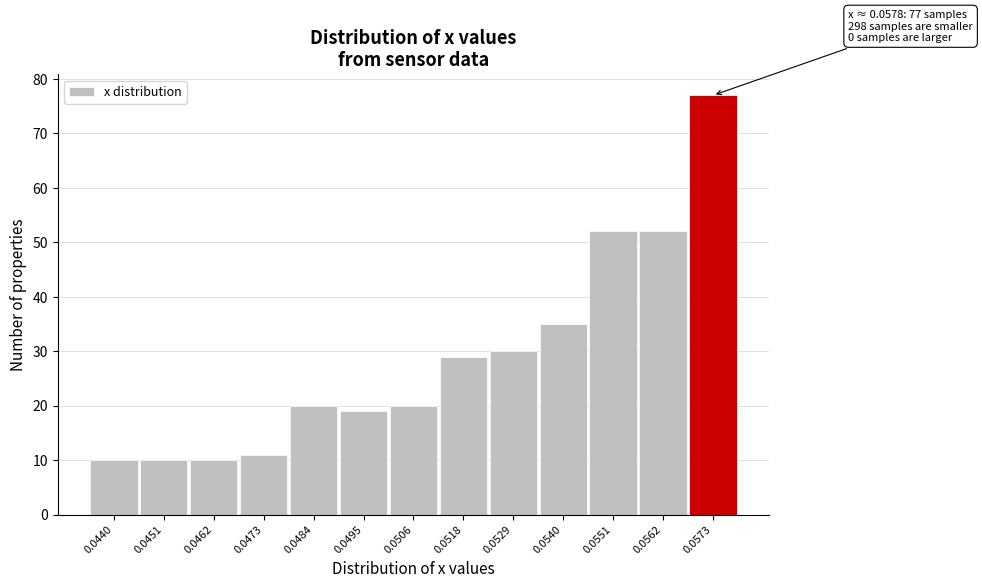

Reading left to right, transcribe all the data shown in this chart.

0.0440=10	0.0451=10	0.0462=10	0.0473=11	0.0484=20	0.0495=19	0.0506=20	0.0518=29	0.0529=30	0.0540=35	0.0551=52	0.0562=52	0.0573=77